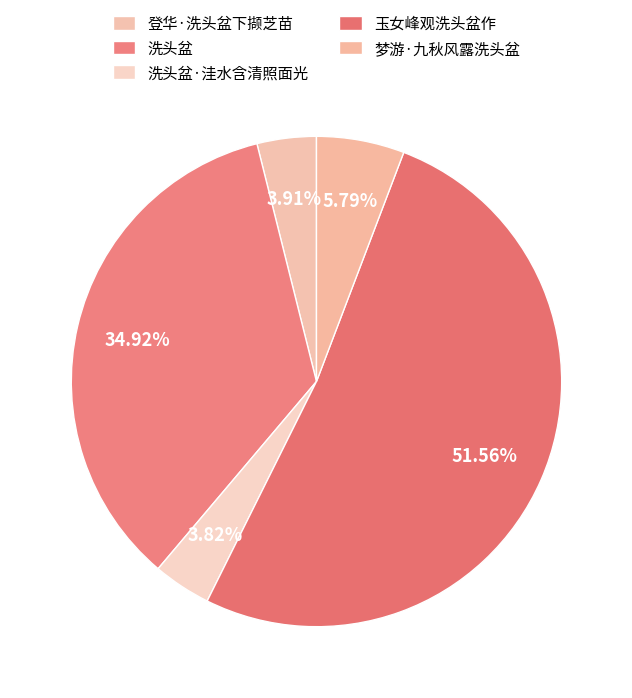

How many slices are in this pie chart?

5